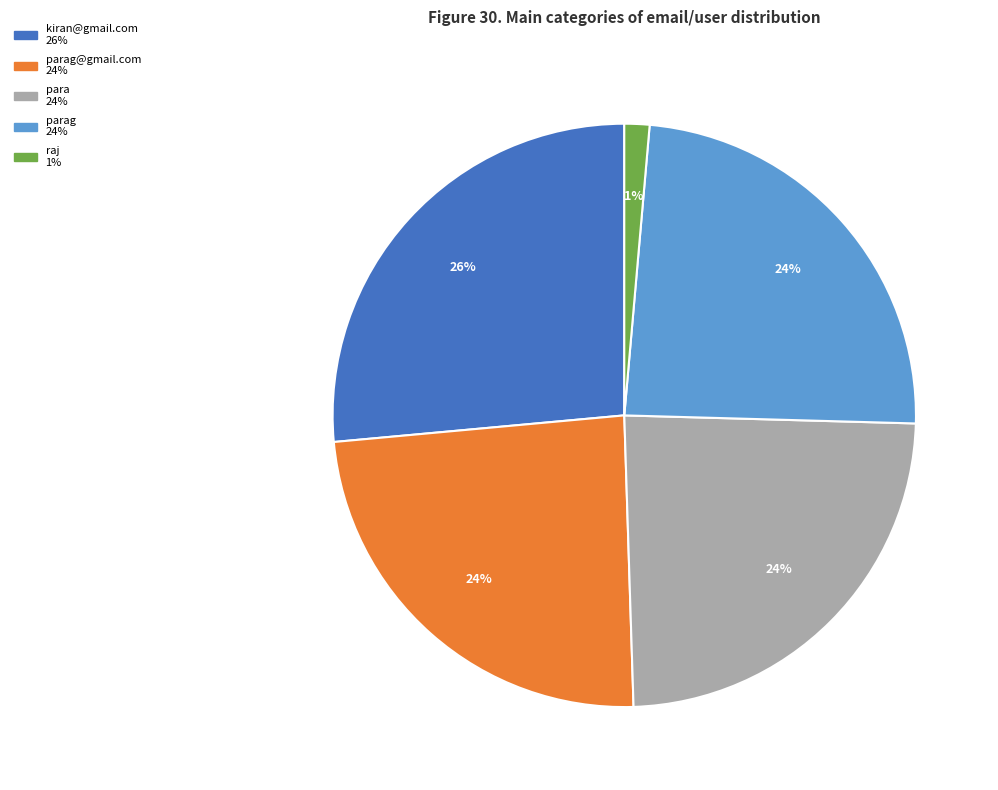

Is there a majority slice in this chart?

No